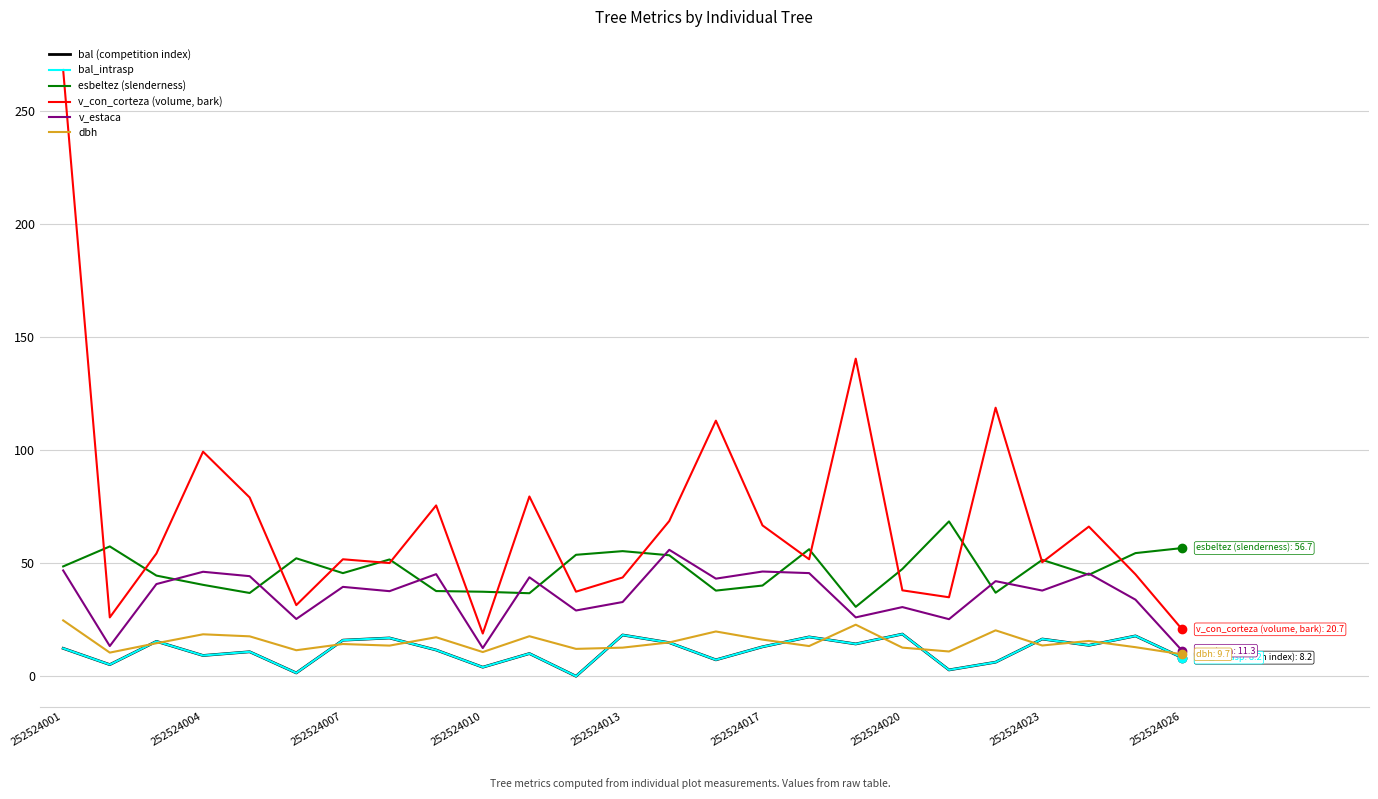

What is the greatest value displayed?

268.2